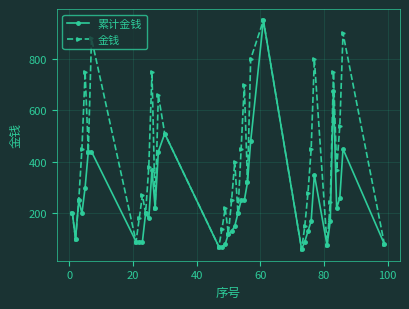

What is the value of the 累计金钱 point at the 23rd from the left?

200